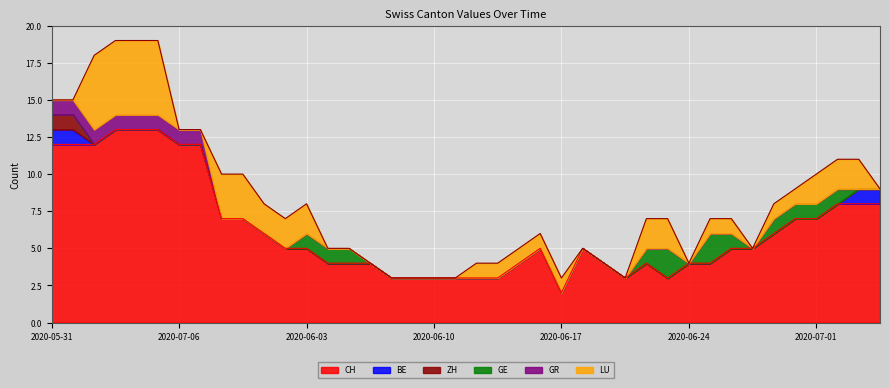

At how many categories does at least one series exceed 1?

40